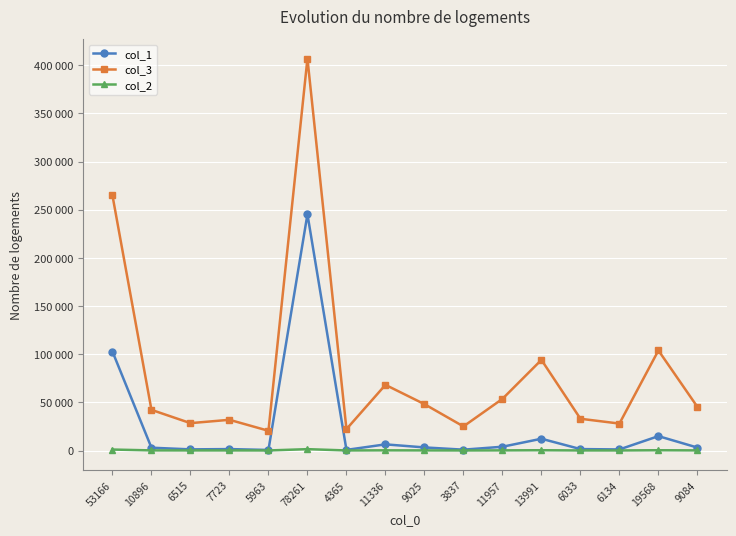

Does the chart have visible grid lines?

Yes